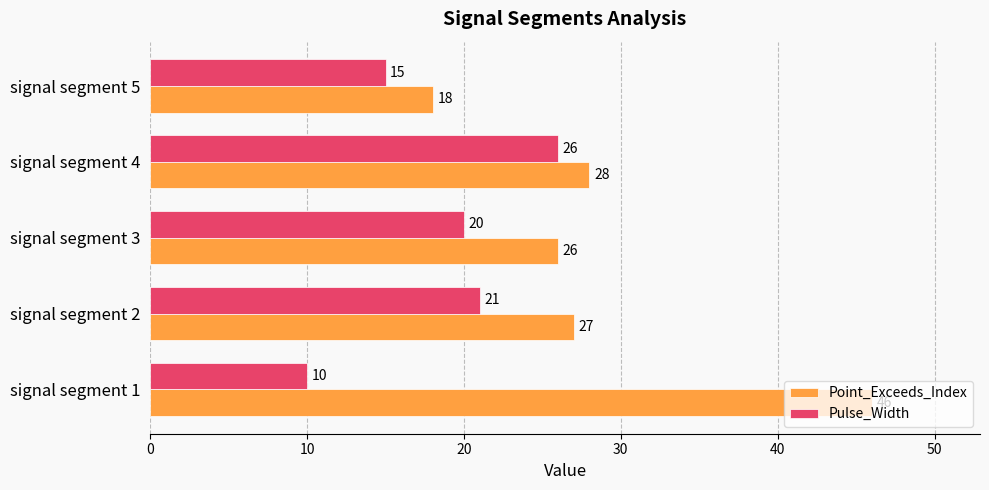

How many series are shown in this chart?

2